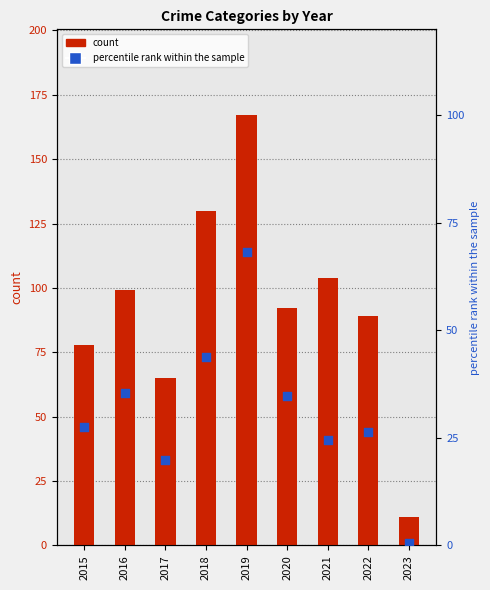

Which series contains the lowest Y value?

percentile rank within the sample